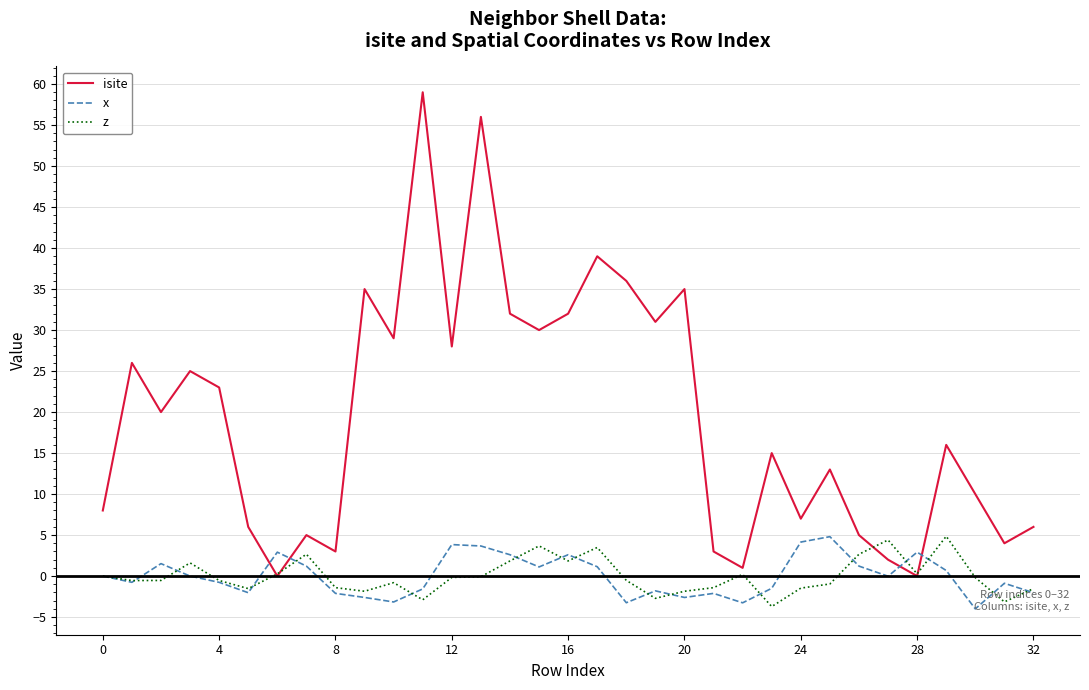

How many intersections are there between isite and x?

4